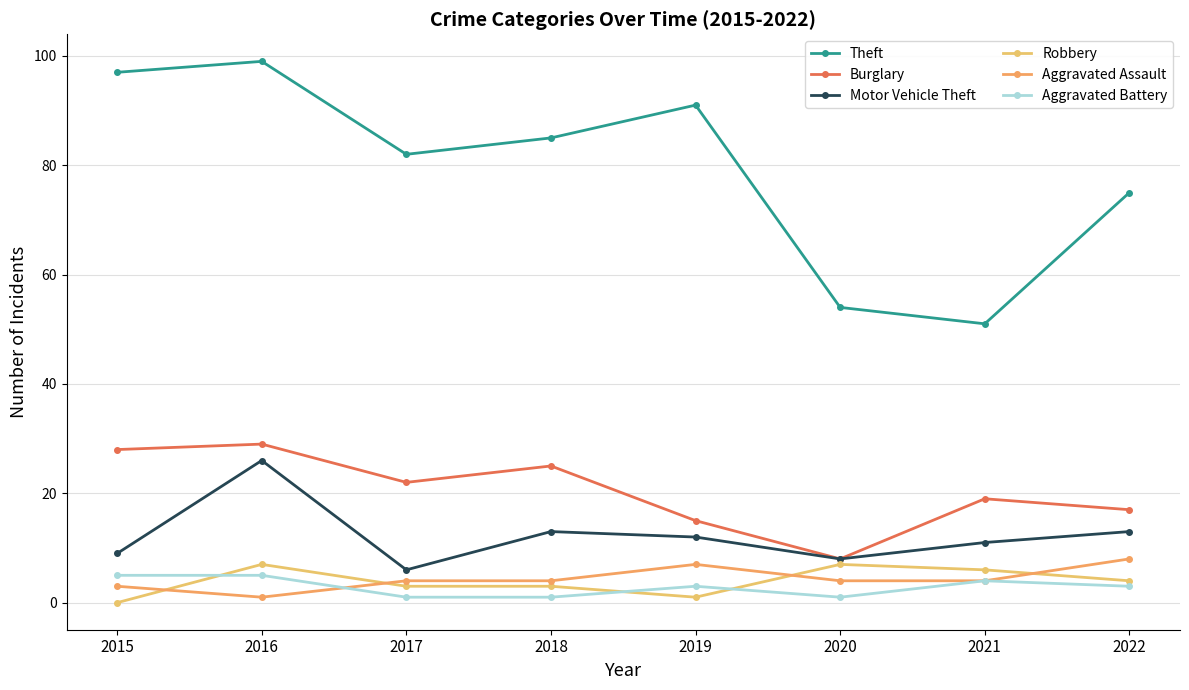

Count the number of categories in the chart.

8